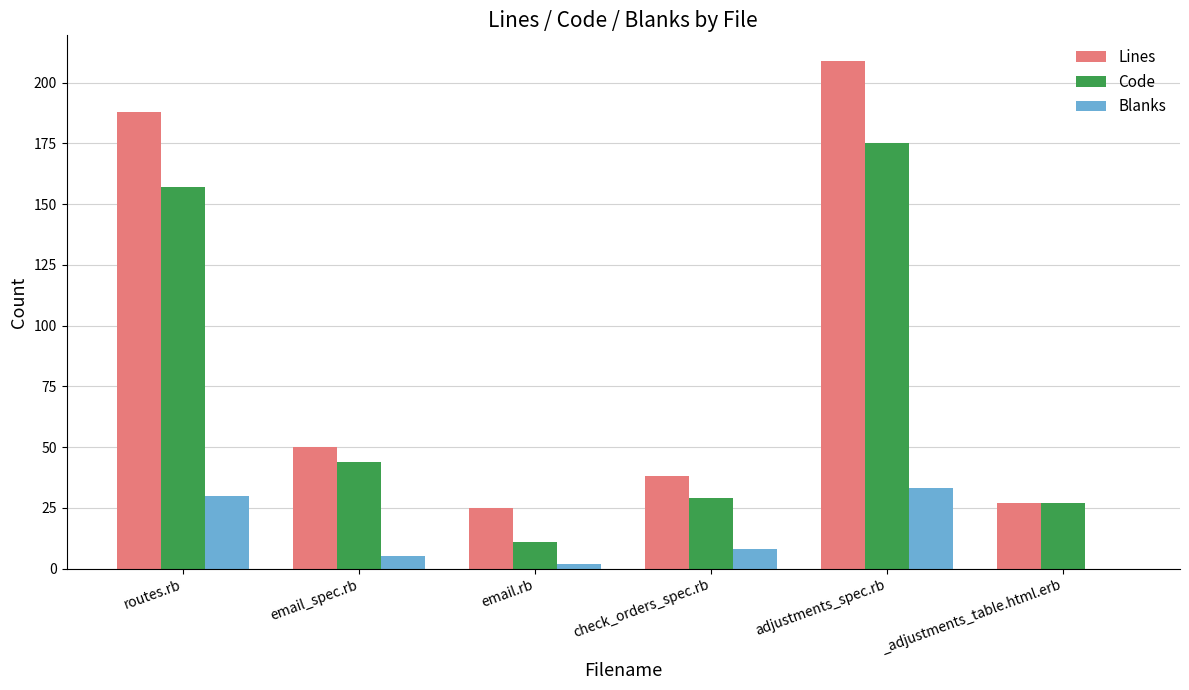

What is the sum of the Lines values at email_spec.rb and adjustments_spec.rb?

259